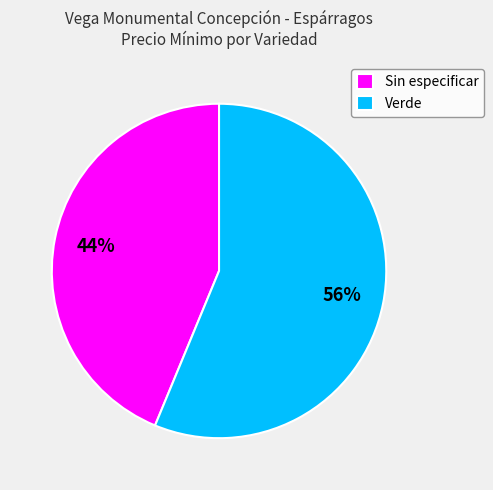

To the nearest percent, what percentage of the pie is Verde?

56%